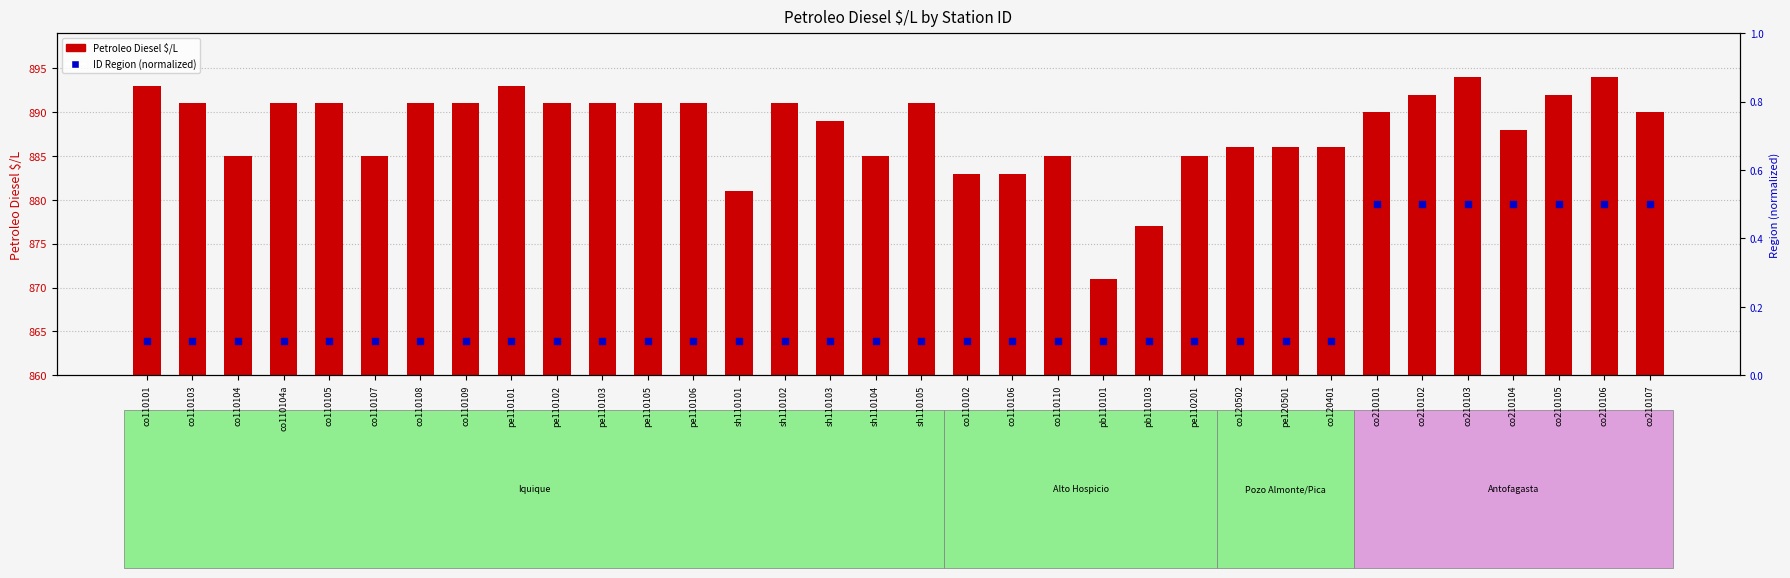

Which series has the largest total across all categories?

Petroleo Diesel $/L